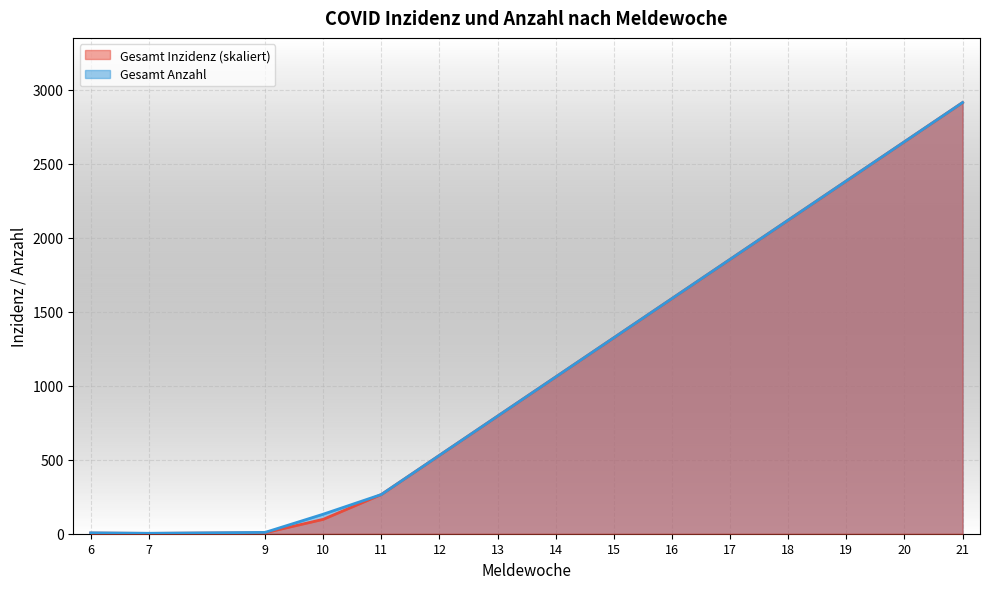

Does the chart display data point markers on the line(s)?

No